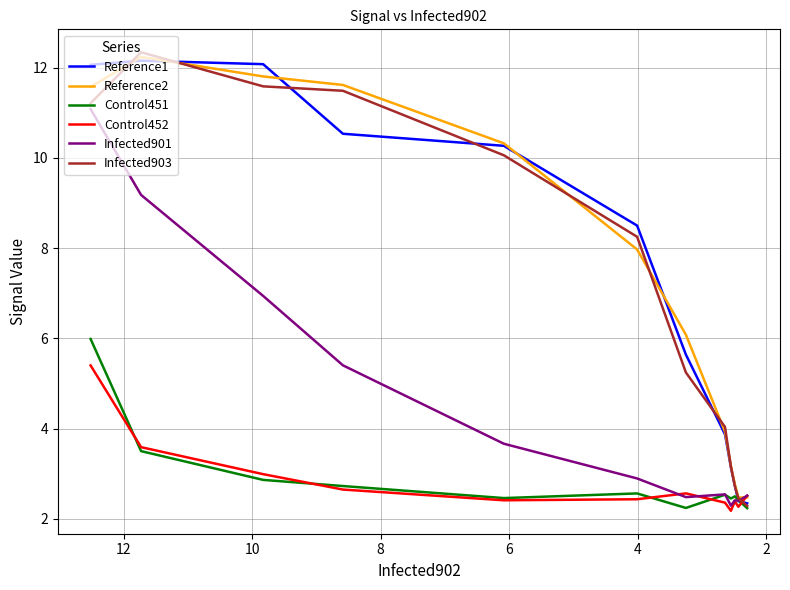

How many interior local peaks does the Control452 series have?

2